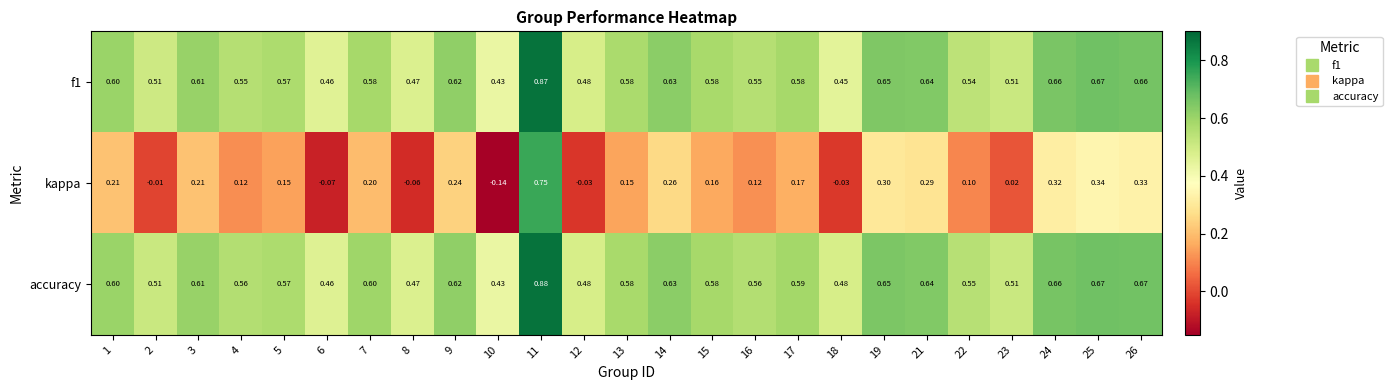

Between 10 and 22, which series saw the biggest shift?

kappa